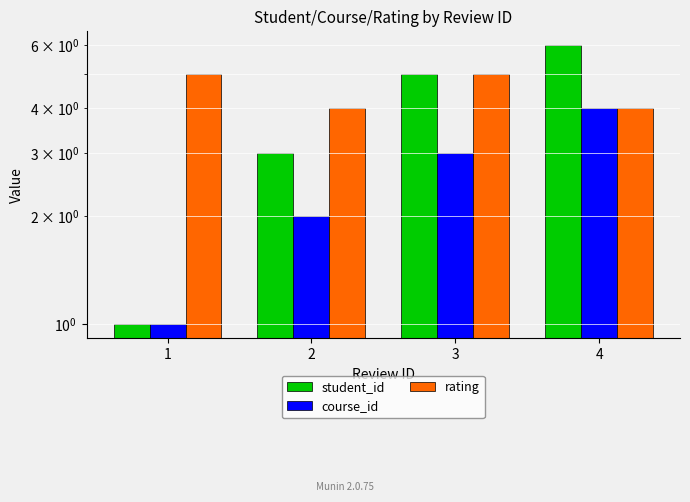

What is the value of the course_id bar at the 2nd from the left?

2